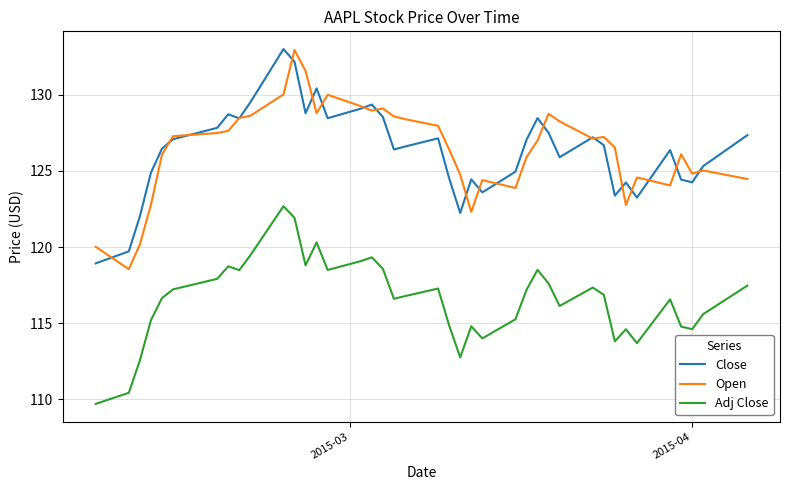

True or false: Adj Close and Close cross at least once.

False